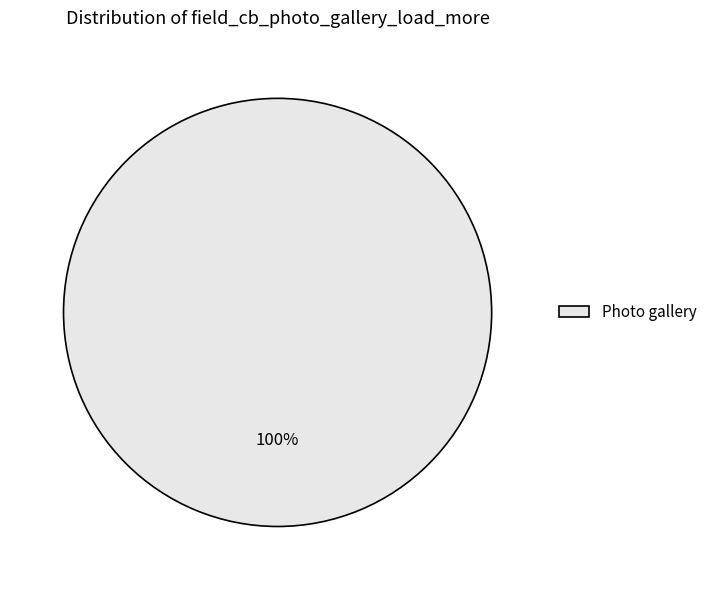

The Photo gallery slice represents 89% of the pie. True or false?

False